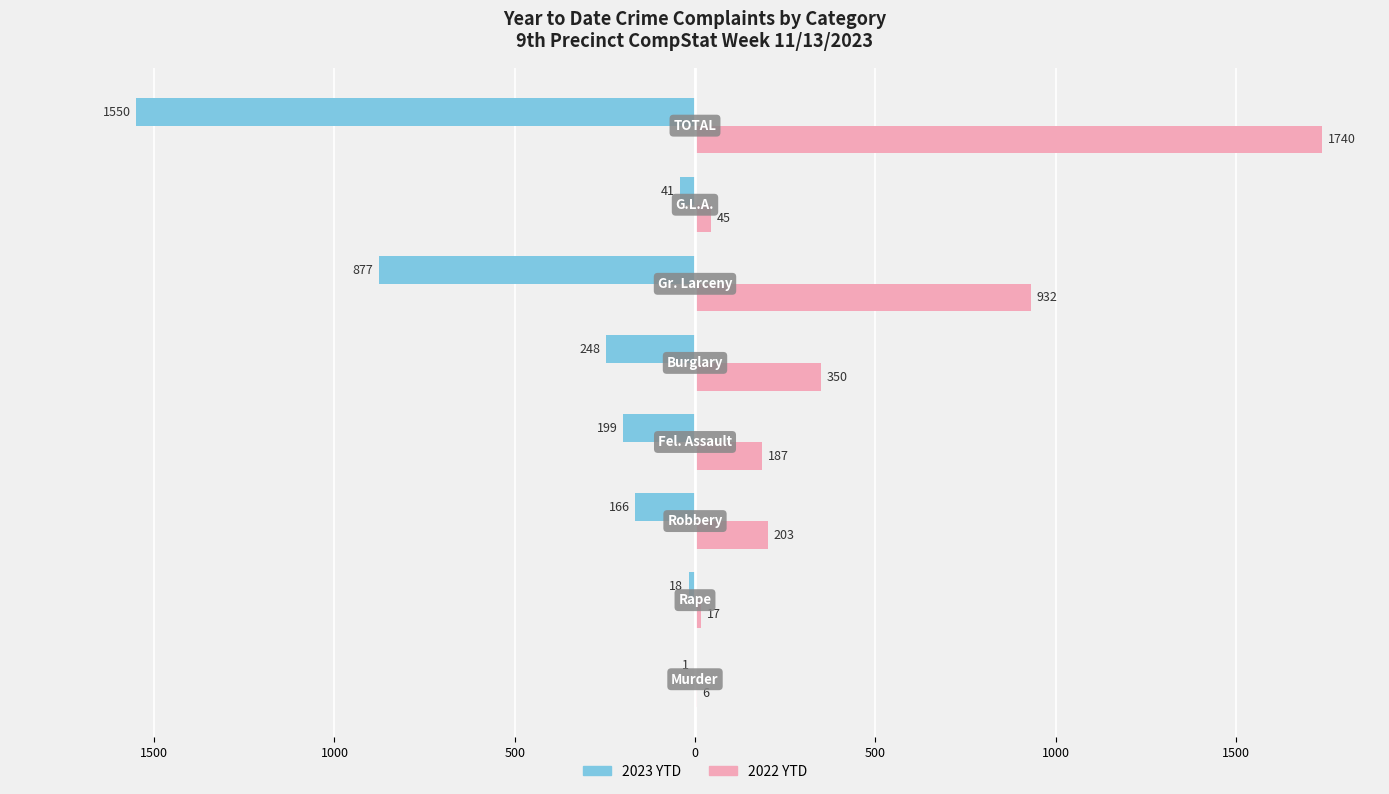

What are all the series names shown in the legend?

2023 YTD, 2022 YTD